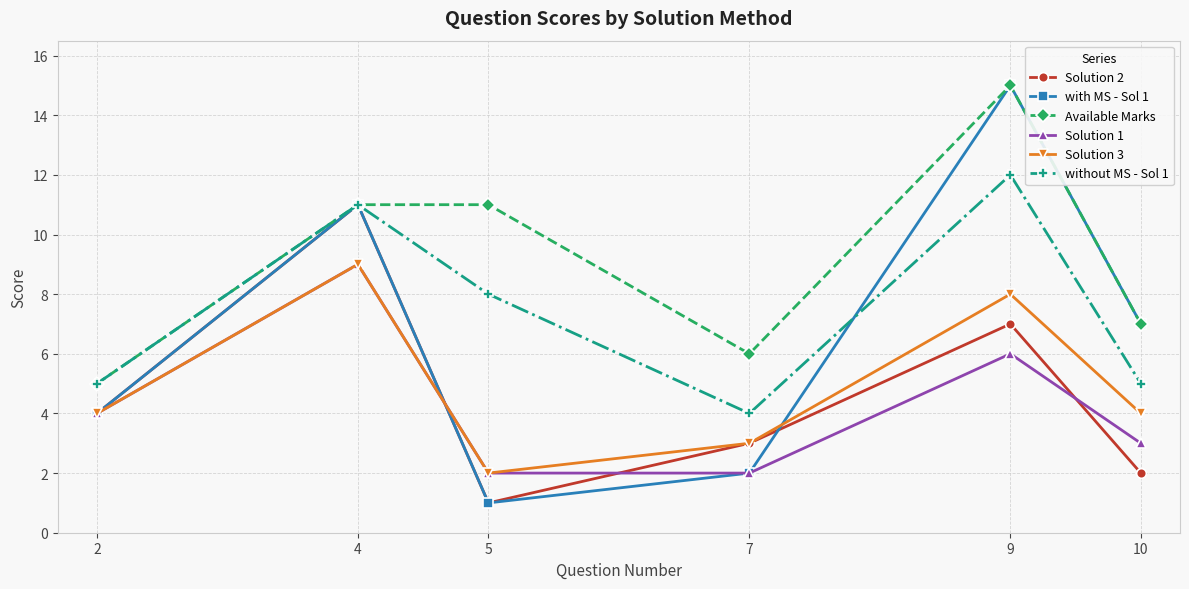

Reading right to left, what are all the values shown in this chart?

Solution 2: 10=2	9=7	7=3	5=1	4=11	2=4
with MS - Sol 1: 10=7	9=15	7=2	5=1	4=11	2=4
Available Marks: 10=7	9=15	7=6	5=11	4=11	2=5
Solution 1: 10=3	9=6	7=2	5=2	4=9	2=4
Solution 3: 10=4	9=8	7=3	5=2	4=9	2=4
without MS - Sol 1: 10=5	9=12	7=4	5=8	4=11	2=5